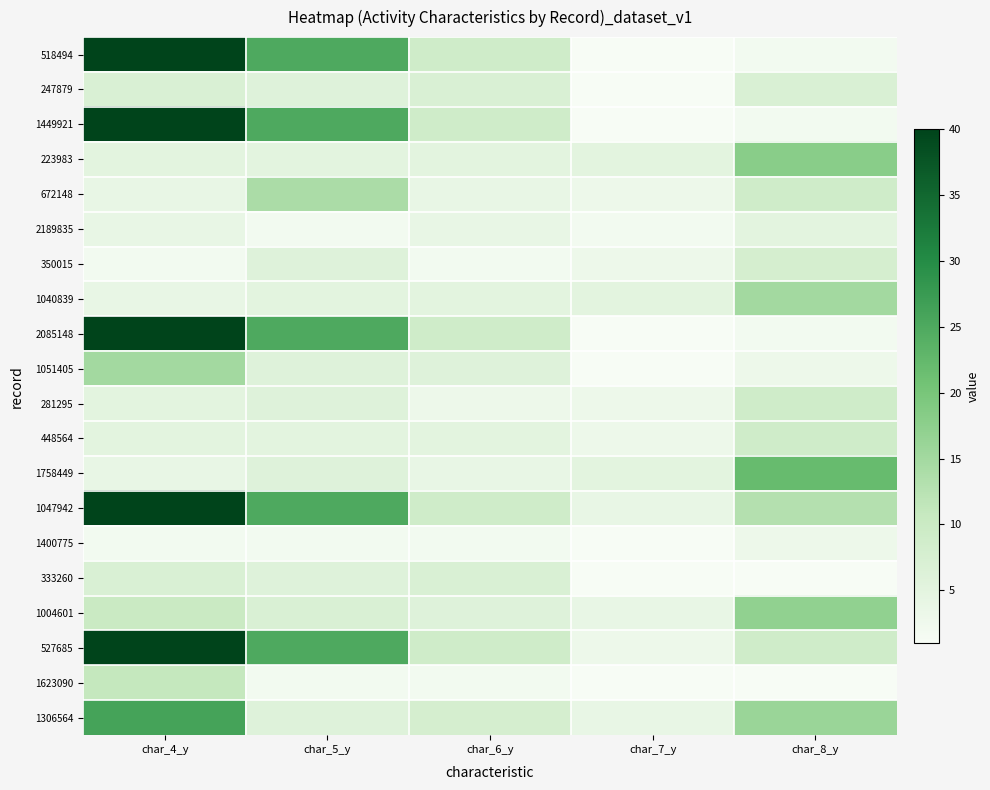

What is the difference between the highest and lowest values at char_7_y?

4